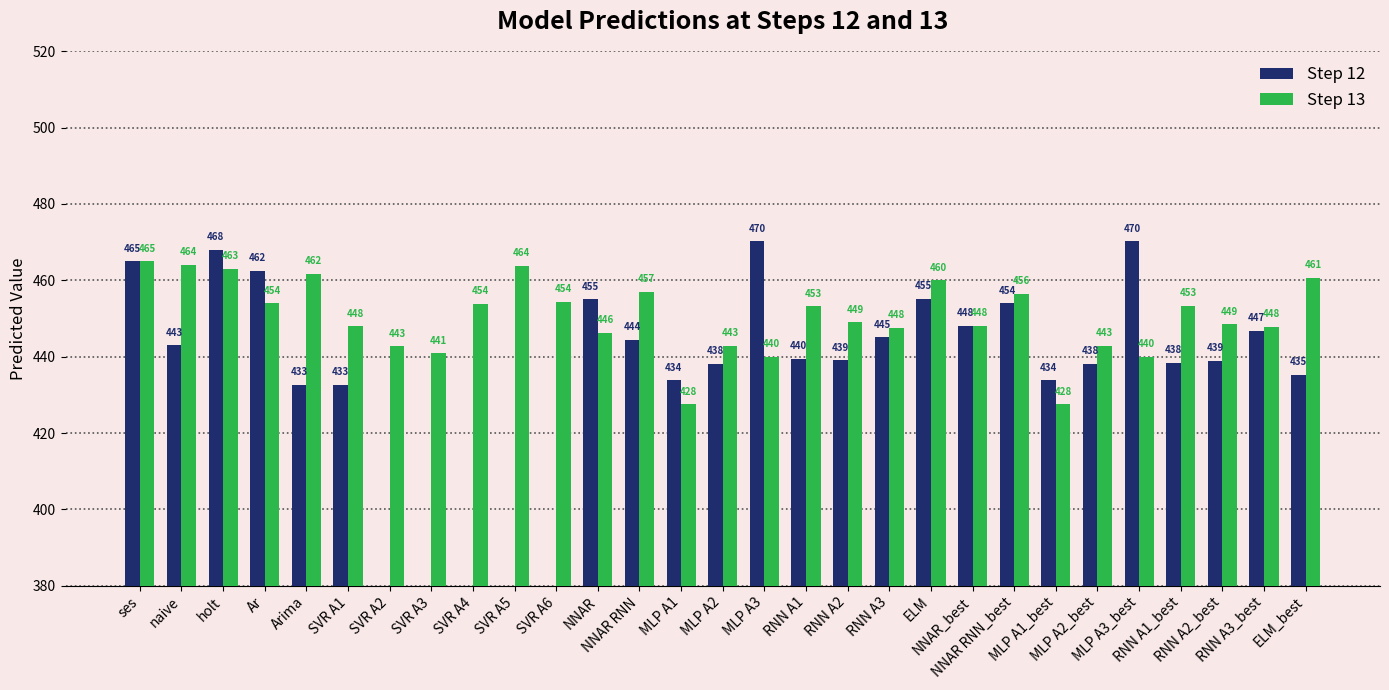

What is the greatest value displayed?

470.2